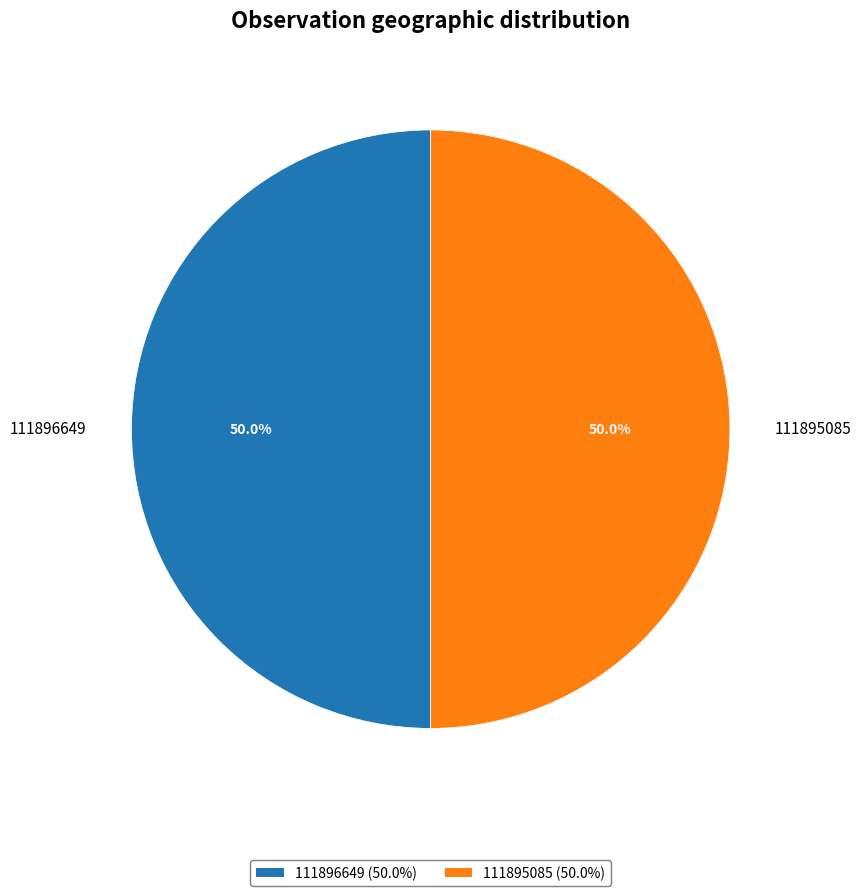

What is the ratio of the value at 111895085 to the value at 111896649?

1.0